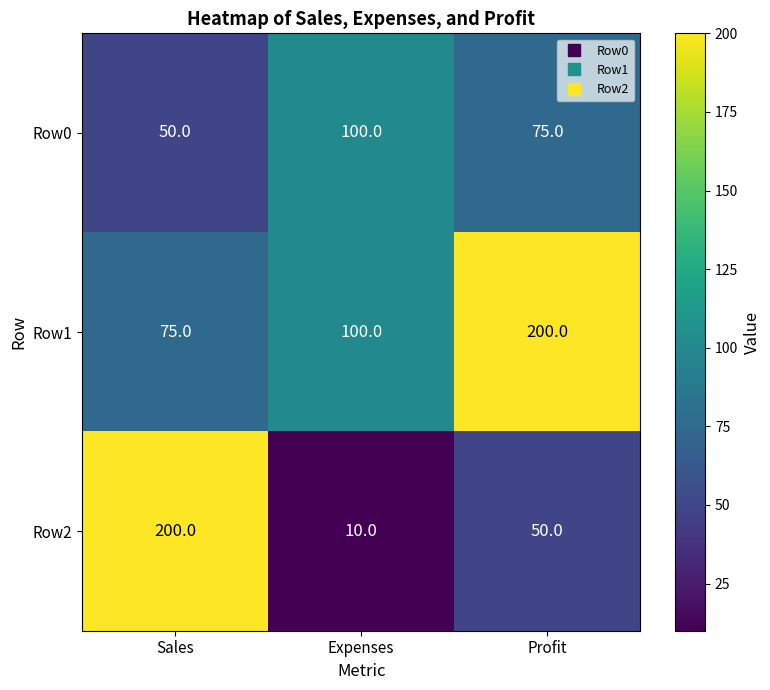

At Sales, list the series in order from largest to smallest.

Row2, Row1, Row0